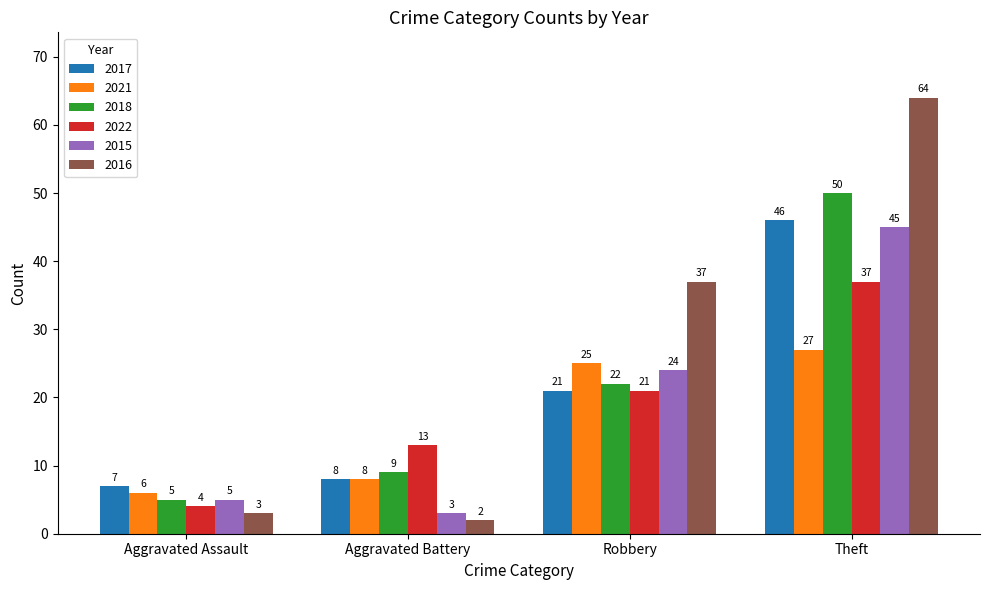

Which series has the widest spread of values?

2016